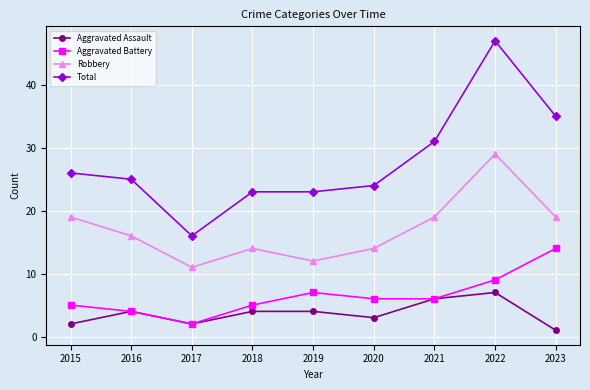

What value does the Total series have at 2021?

31